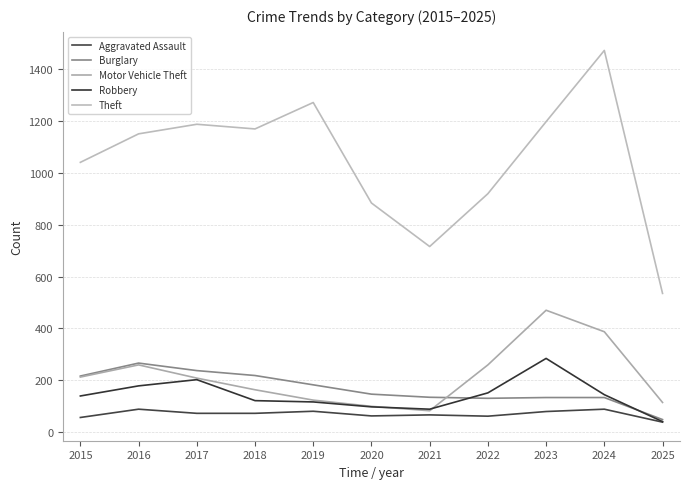

What is the minimum value shown in the chart?

38